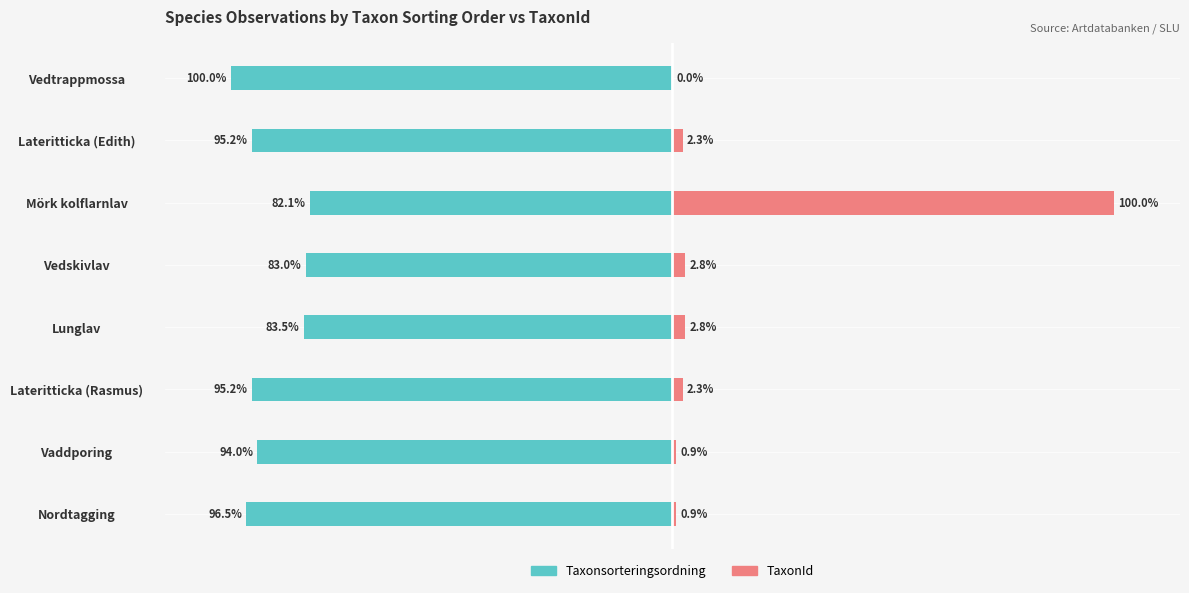

How many bars are there in total?

16